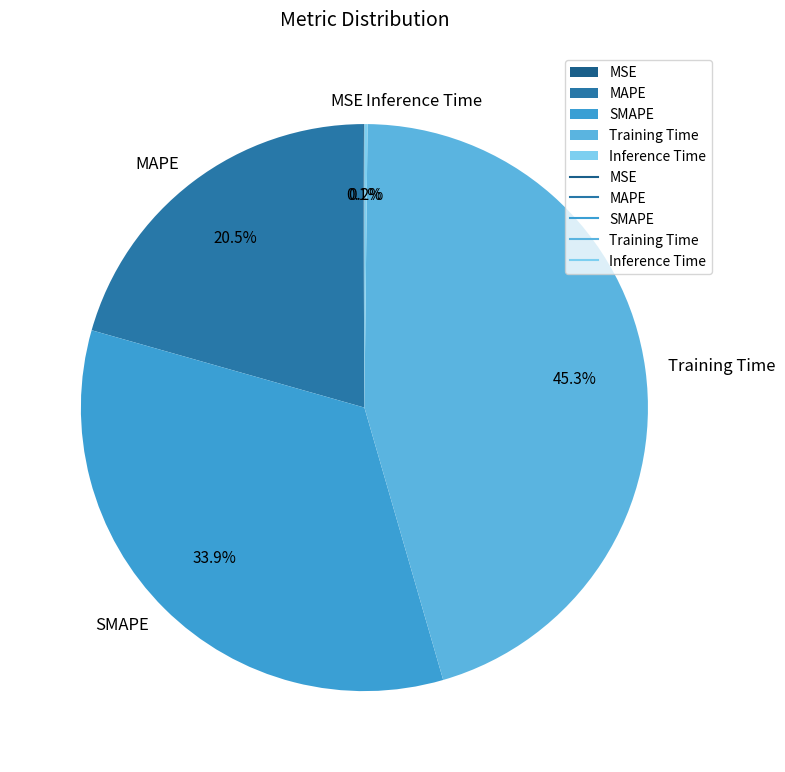

Combined, do MAPE and Training Time account for over 50%?

Yes